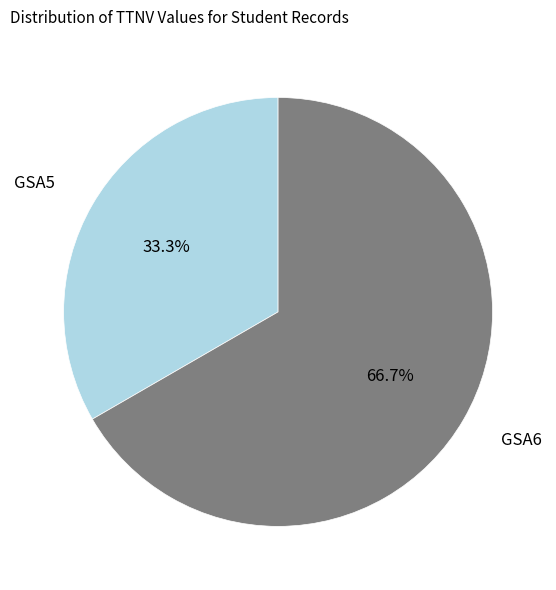

To the nearest percent, what percentage of the pie is GSA5?

33%